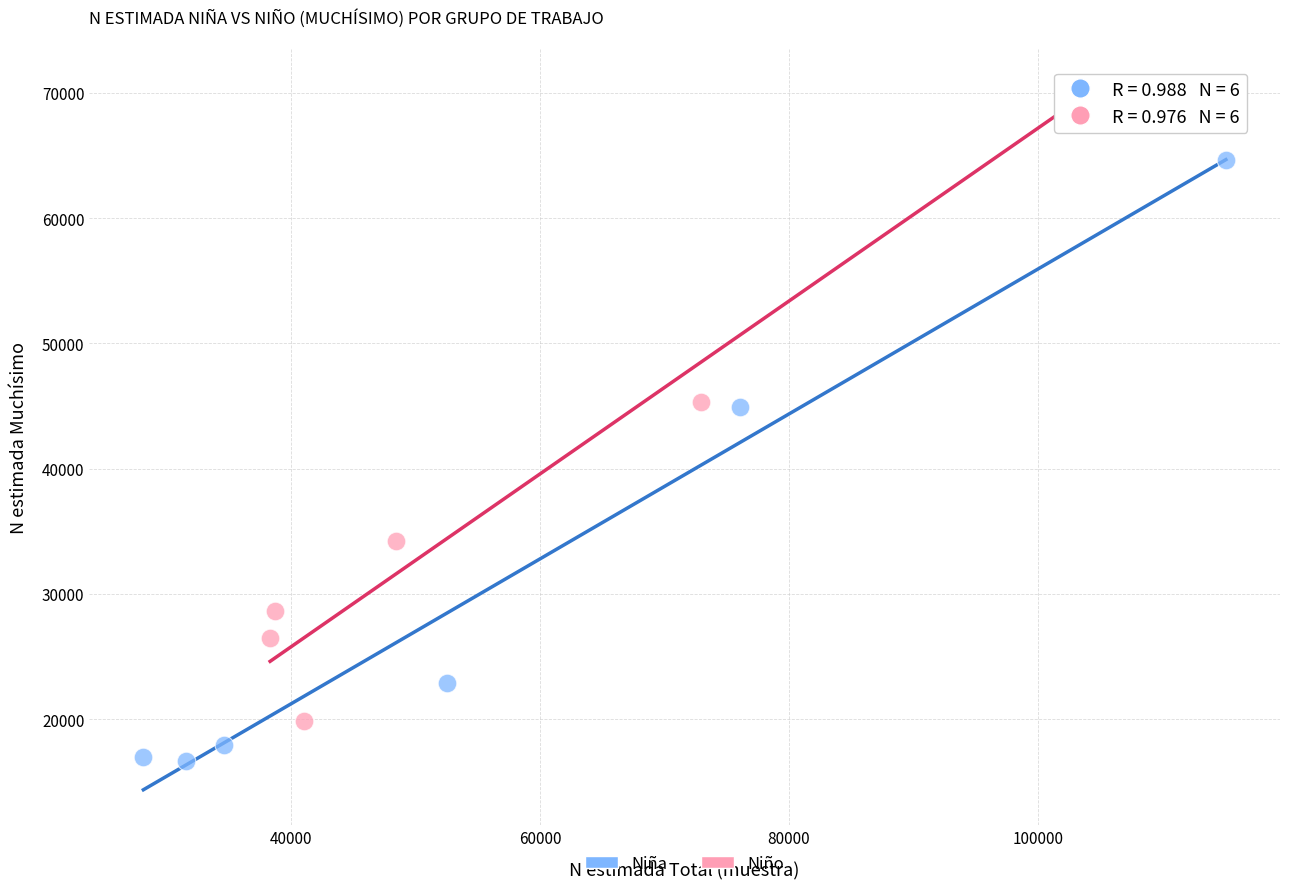

Which series reaches the minimum Y coordinate?

Niña